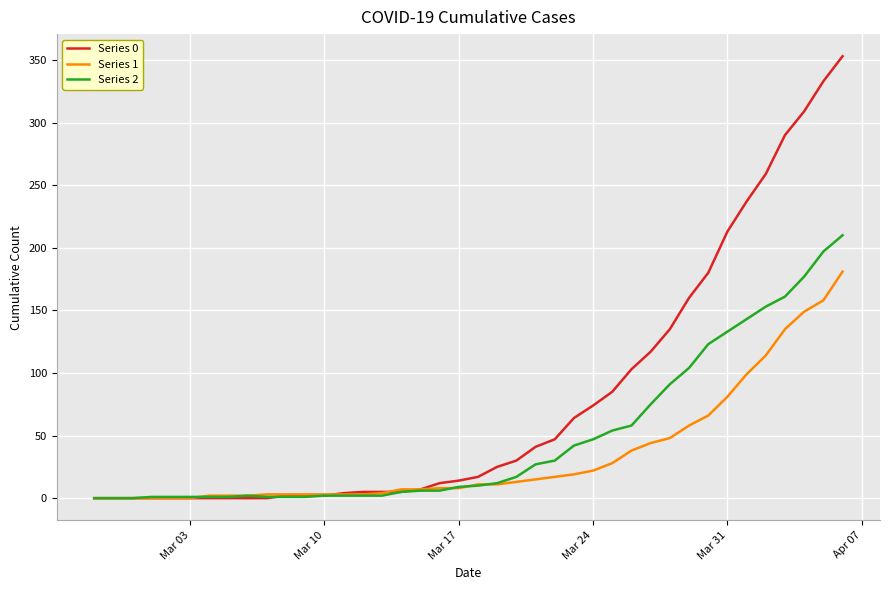

List the series in order of their overall mean, highest first.

Series 0, Series 2, Series 1